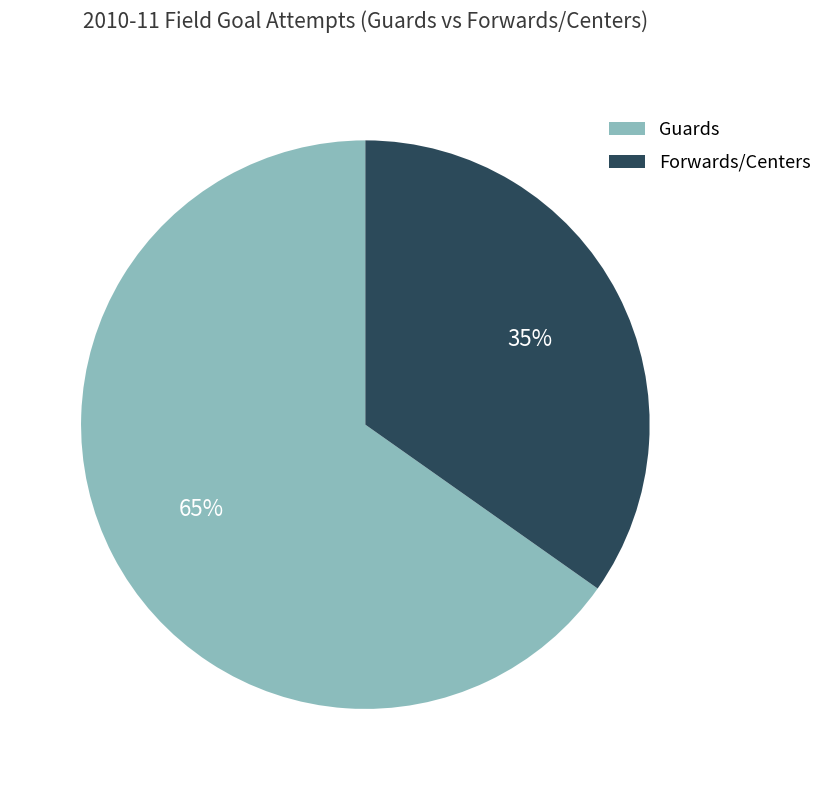

Which category has the smallest portion of the pie?

Forwards/Centers